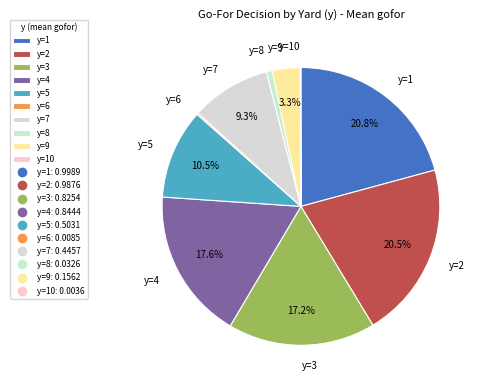

What is the total percentage of y=3 and y=5?

27.6%